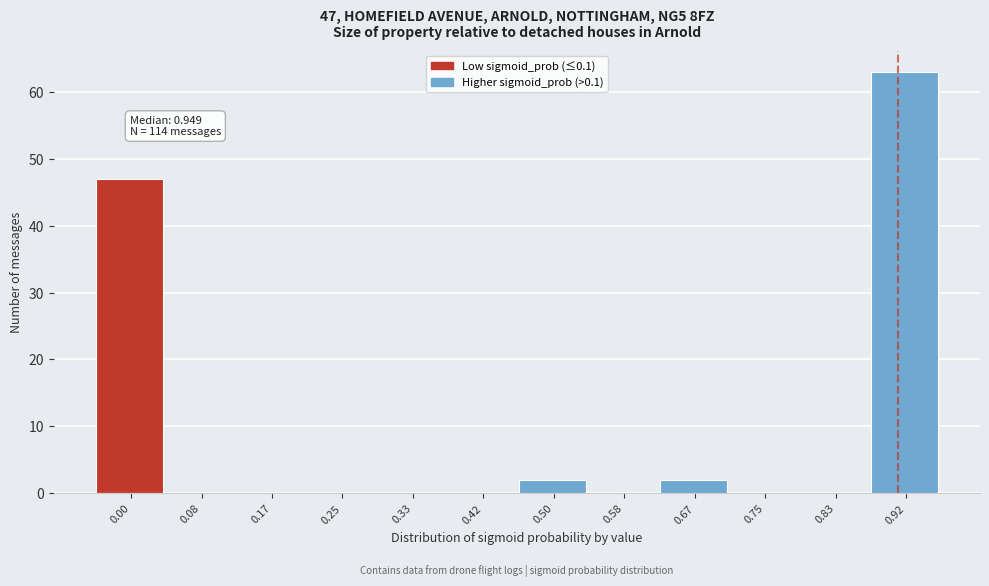

Reading left to right, what are all the values shown in this chart?

0.00=47	0.08=0	0.17=0	0.25=0	0.33=0	0.42=0	0.50=2	0.58=0	0.67=2	0.75=0	0.83=0	0.92=63